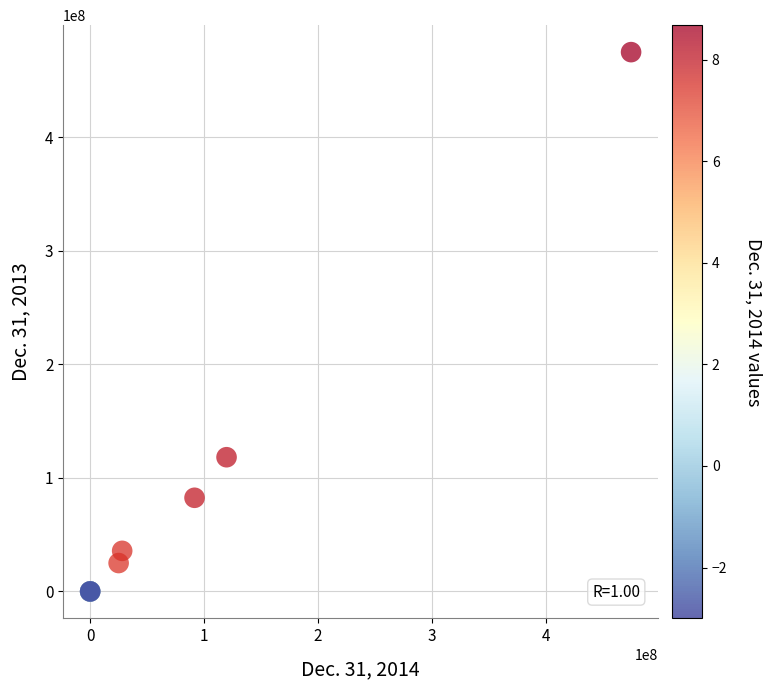

What Y value in the scatter plot is closest to 237500000?

118206262.0